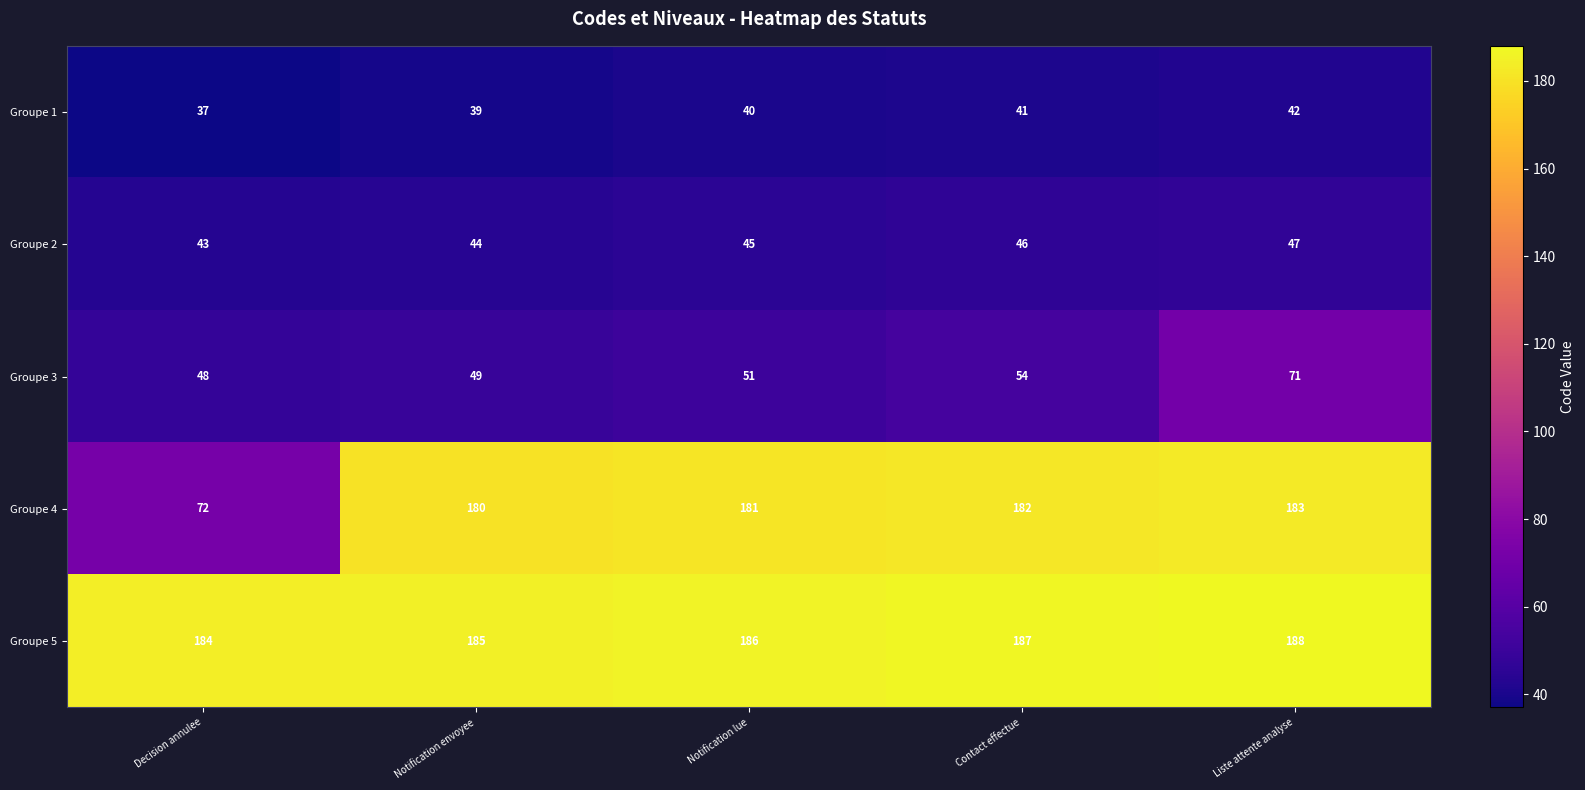

Is it true that Groupe 2 equals 43 at Decision annulee?

True